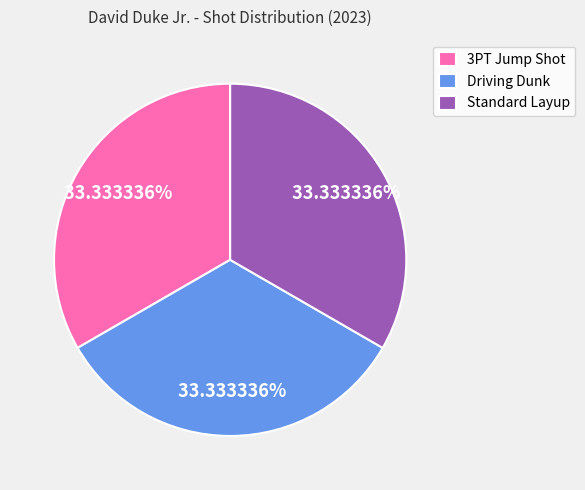

Does any single category account for the majority?

No